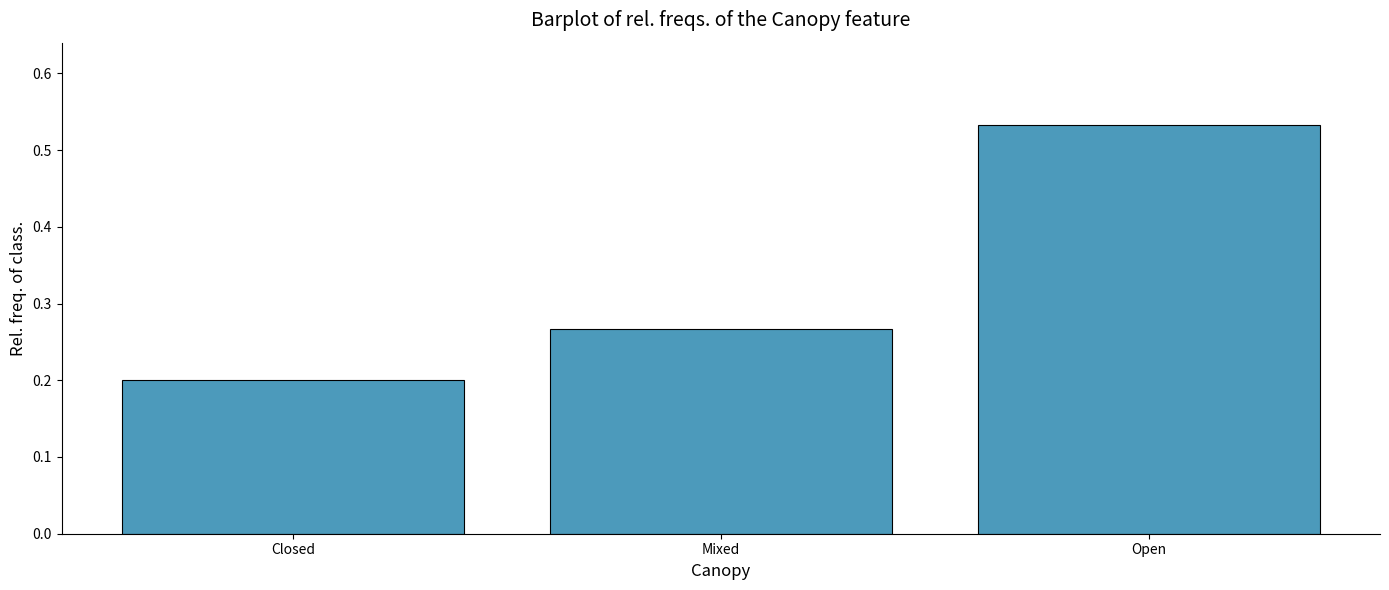

True or false: the data shows 0.1 at Mixed.

False